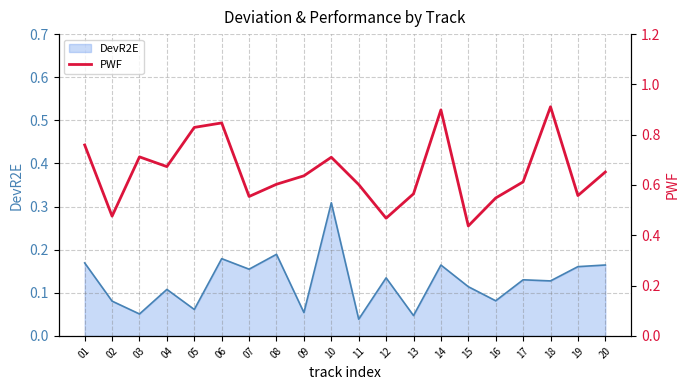

True or false: the data shows 0.8 at 02.

False